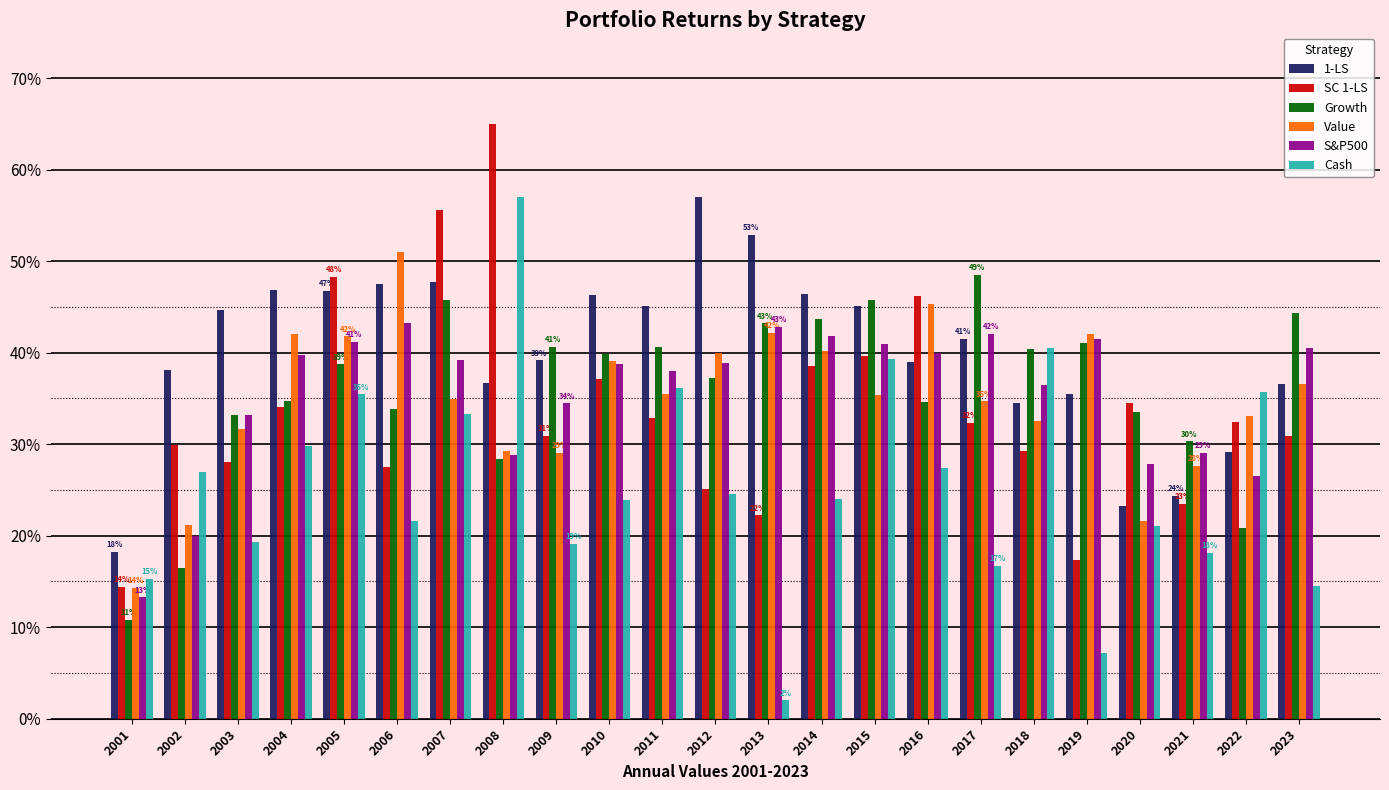

How many data points does each series have?

23